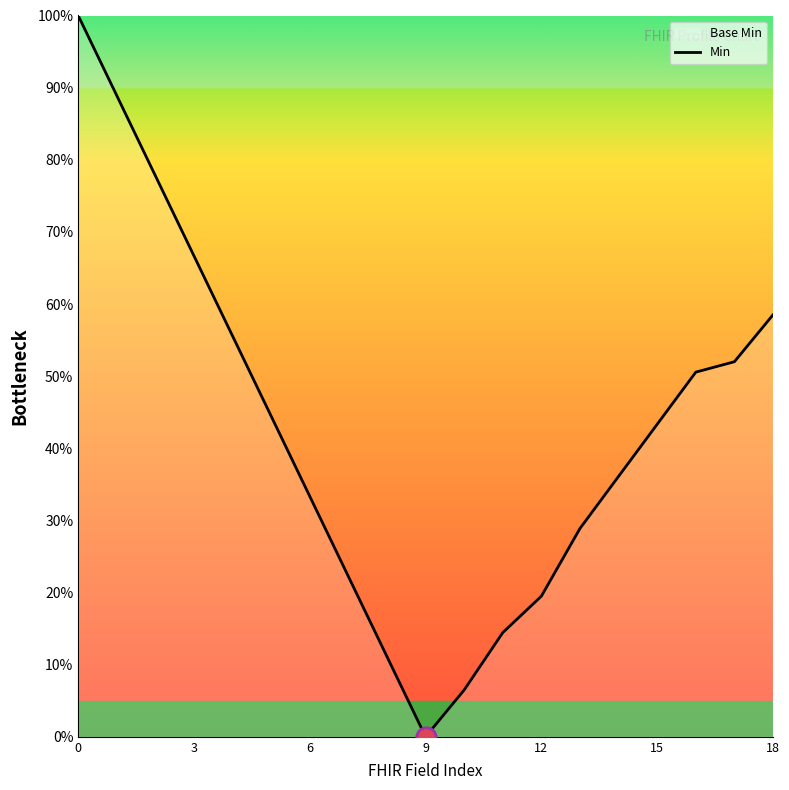

Reading left to right, what are all the values shown in this chart?

100.0	88.9	77.8	66.7	55.6	44.4	33.3	22.2	11.1	0.0	6.5	14.4	19.5	28.9	36.1	43.3	50.6	52.0	58.5